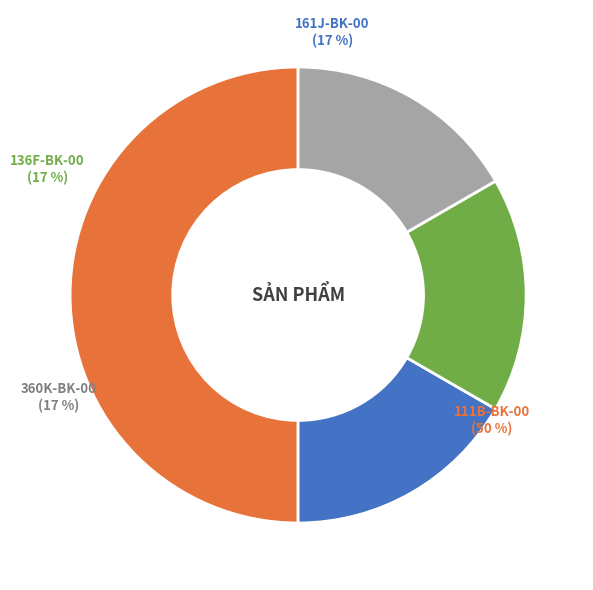

What percentage is the 161J-BK-00 slice, to the nearest percent?

17%